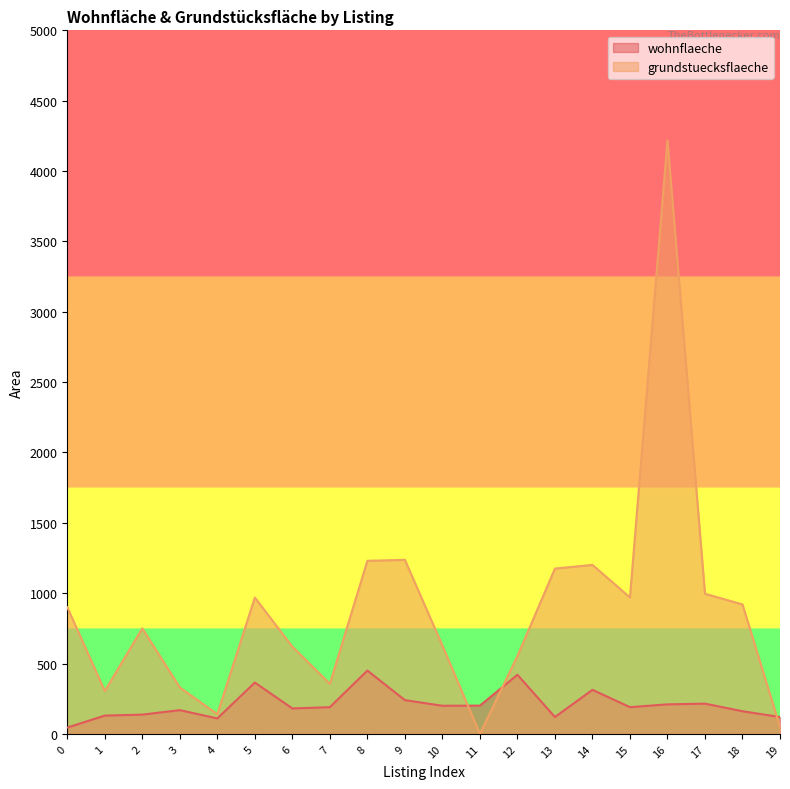

The wohnflaeche series shows 46 at 1. True or false?

False